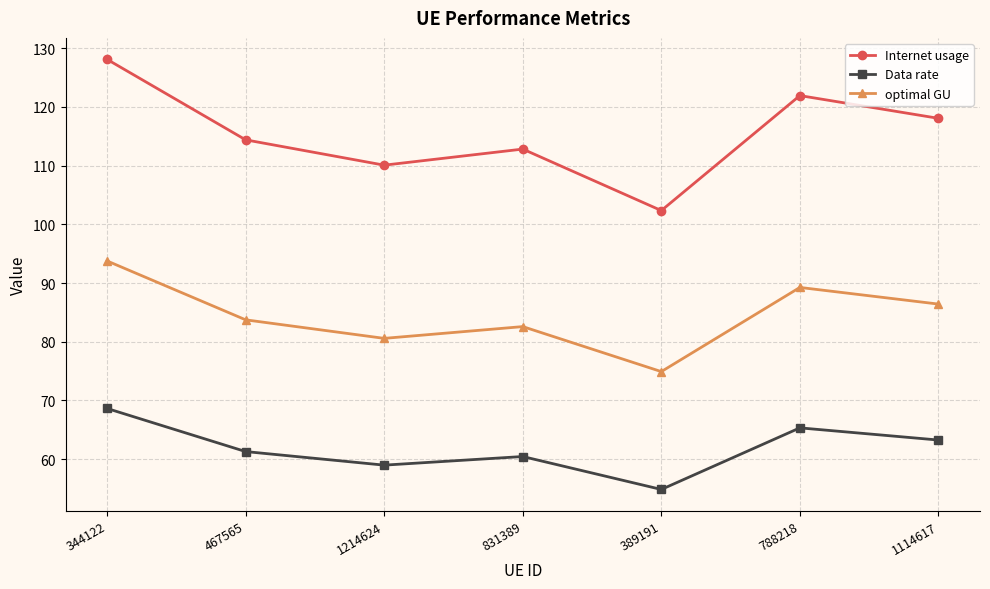

At how many categories does at least one series exceed 77?

7